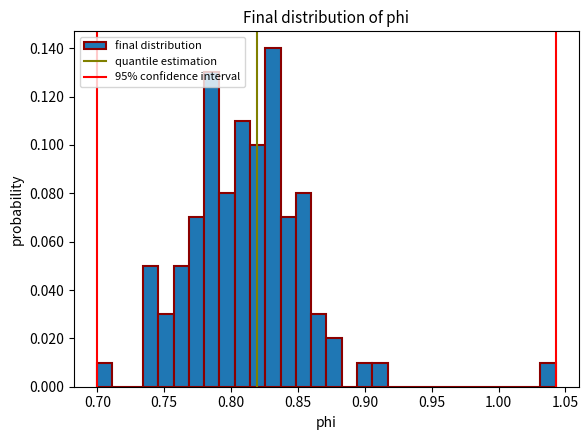

Around what value on the x-axis is the tallest bar? Give the approximate position of its centre, as read against the axis.

0.830